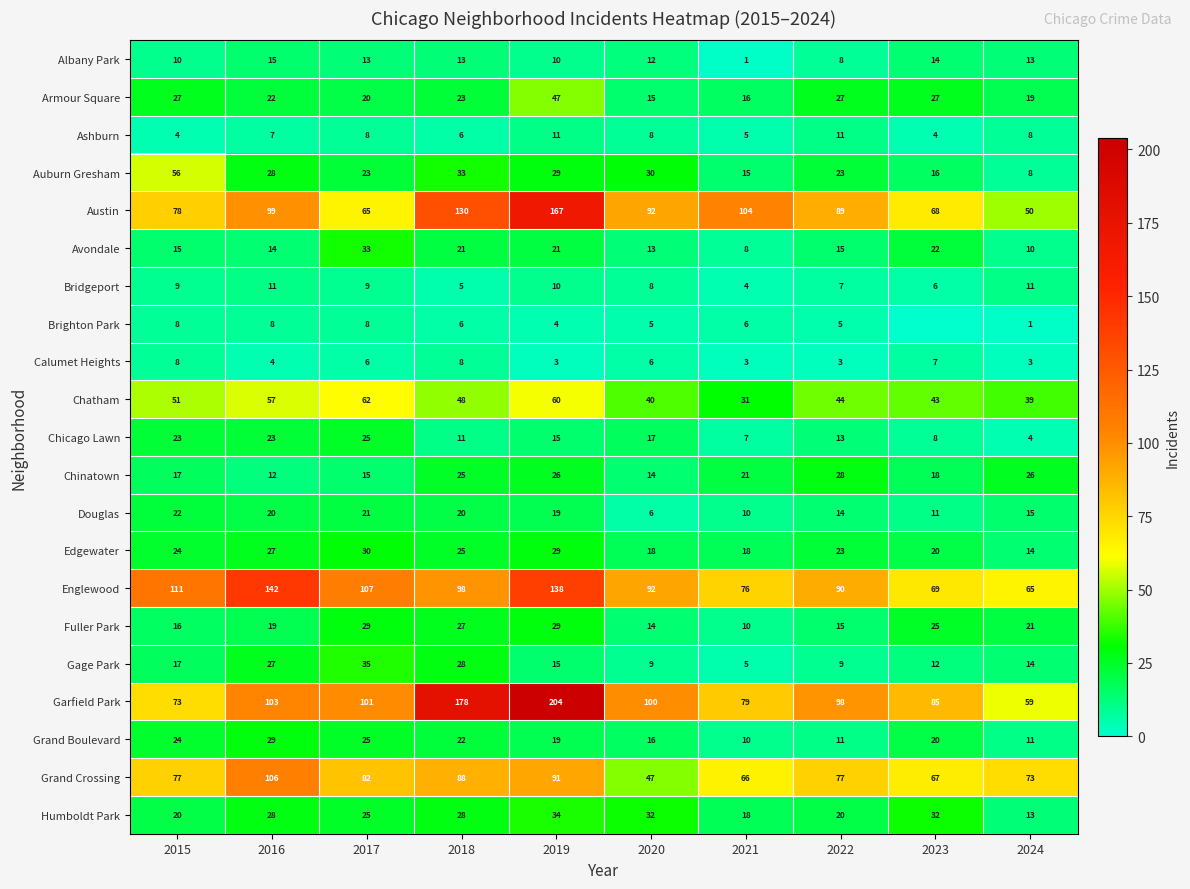

What is the spread (max minus min) of values at 2024?

72